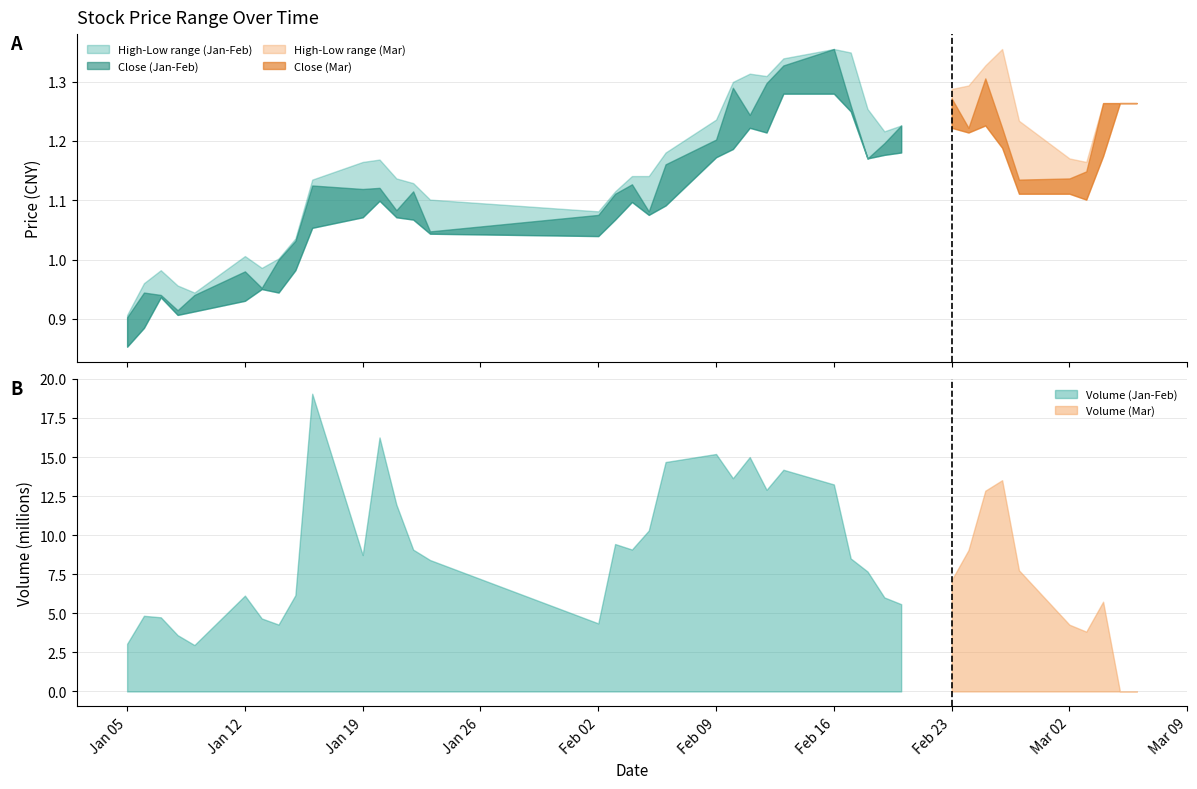

The close series shows 2.0 at 38. True or false?

False